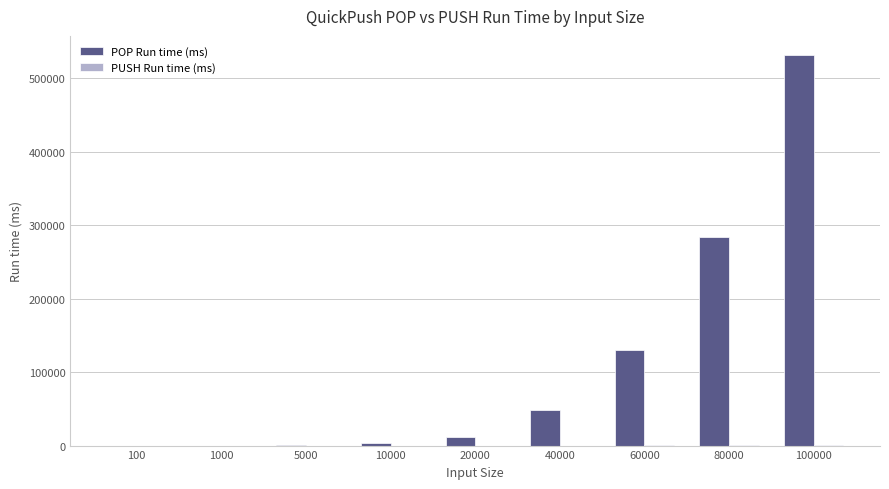

The value of POP Run time (ms) at 40000 is 73567. True or false?

False